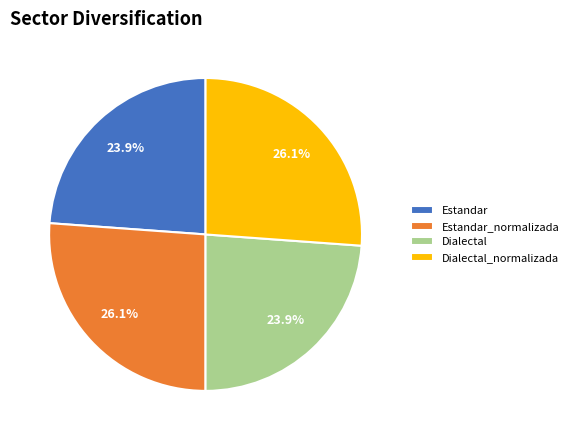

Which has a higher value, Dialectal_normalizada or Dialectal?

Dialectal_normalizada